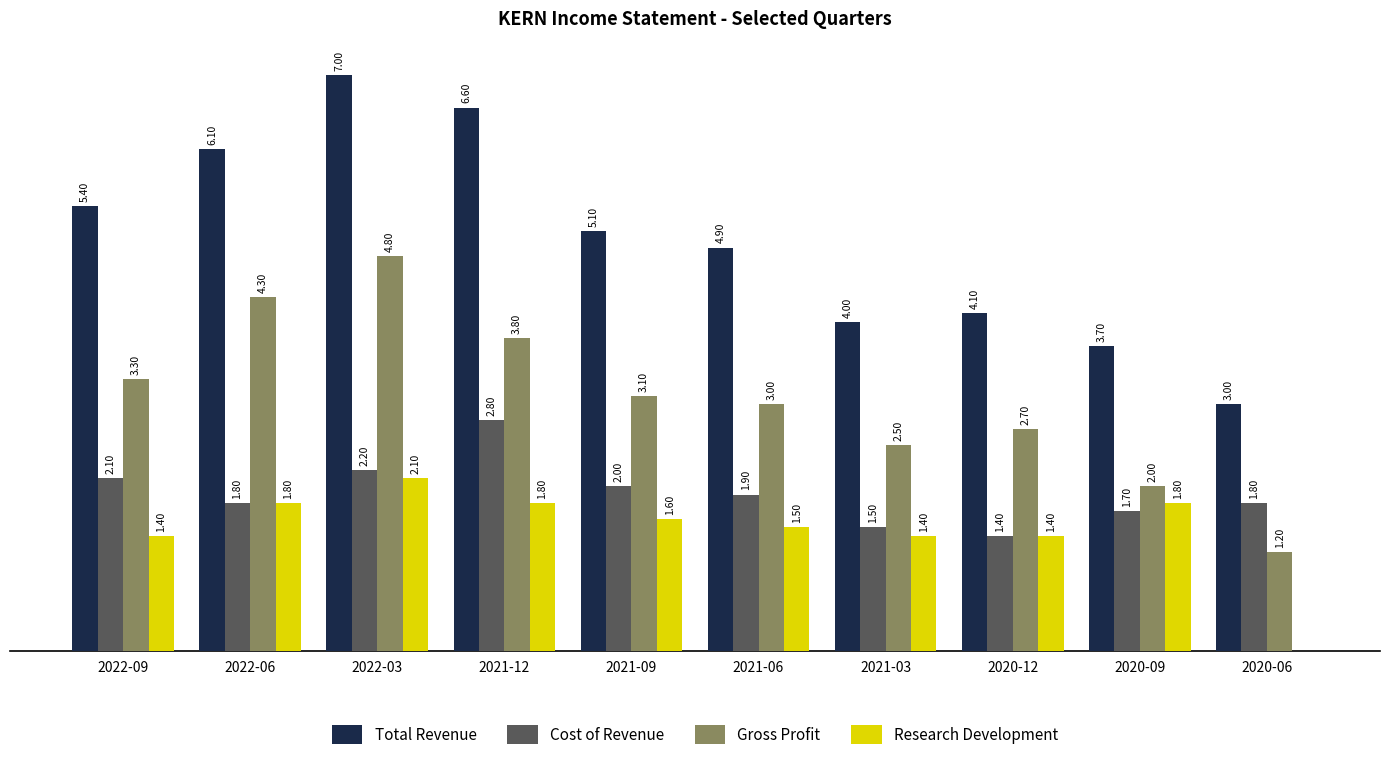

Which label corresponds to the smallest value in the chart?

2020-06